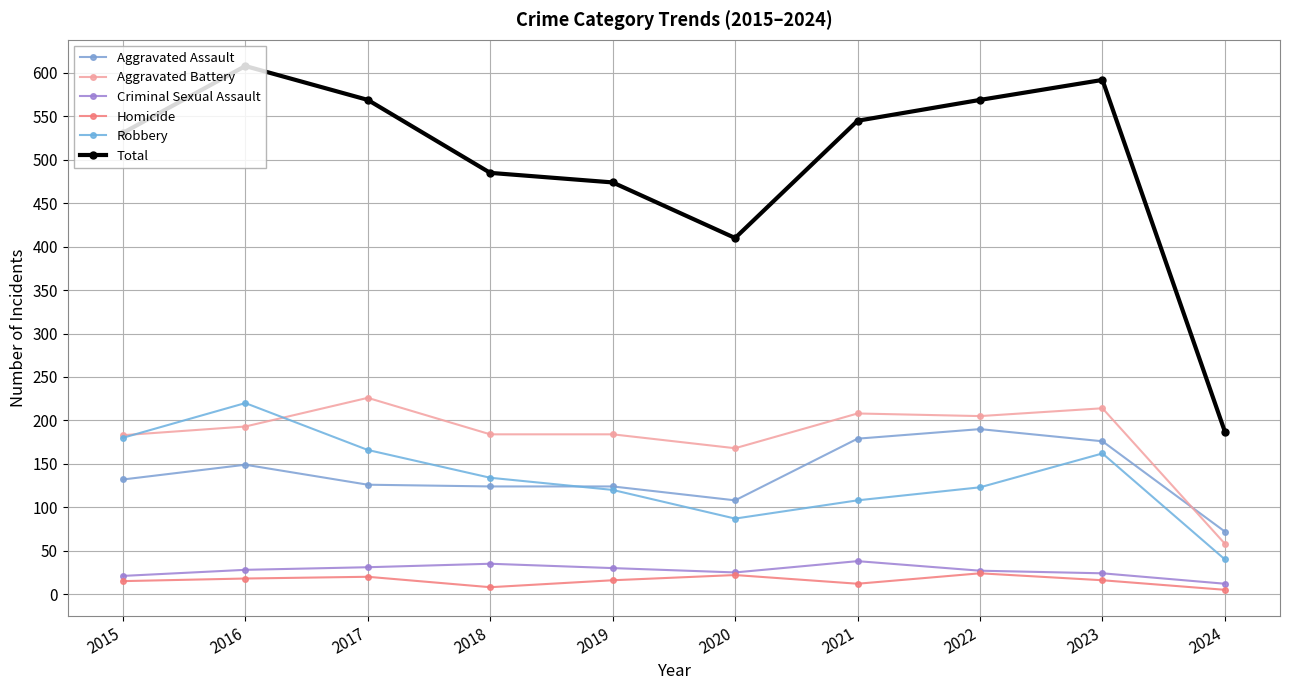

Reading left to right, transcribe all the data shown in this chart.

Aggravated Assault: 132	149	126	124	124	108	179	190	176	72
Aggravated Battery: 183	193	226	184	184	168	208	205	214	58
Criminal Sexual Assault: 21	28	31	35	30	25	38	27	24	12
Homicide: 15	18	20	8	16	22	12	24	16	5
Robbery: 180	220	166	134	120	87	108	123	162	40
Total: 531	608	569	485	474	410	545	569	592	187